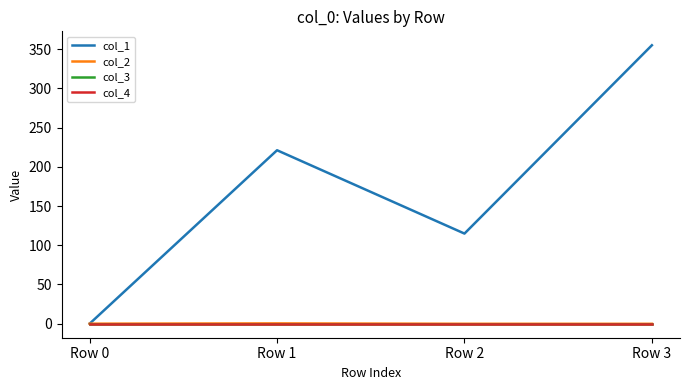

Reading left to right, what are all the values shown in this chart?

col_1: Row 0=0.0	Row 1=221.2	Row 2=114.9	Row 3=355.1
col_2: Row 0=0.0	Row 1=0.4	Row 2=-0.1	Row 3=-0.2
col_3: Row 0=0.0	Row 1=0.0	Row 2=0.0	Row 3=0.0
col_4: Row 0=0.0	Row 1=0.0	Row 2=0.0	Row 3=0.0